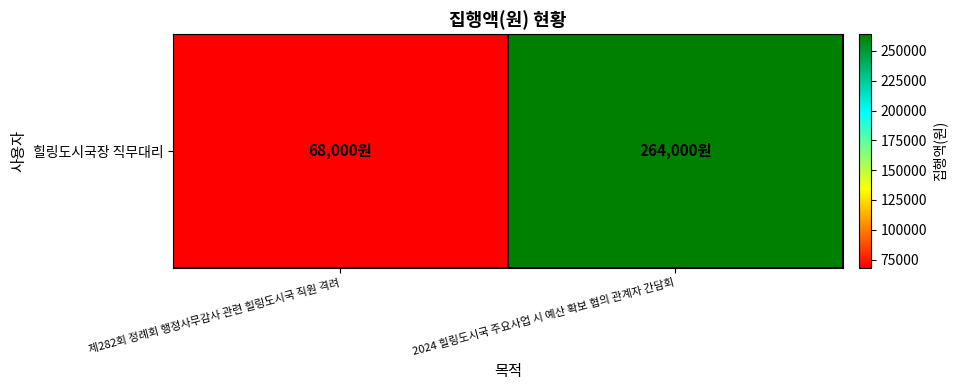

Is it true that the value at 제282회 정례회 행정사무감사 관련 힐링도시국 직원 격려 is 103246?

False